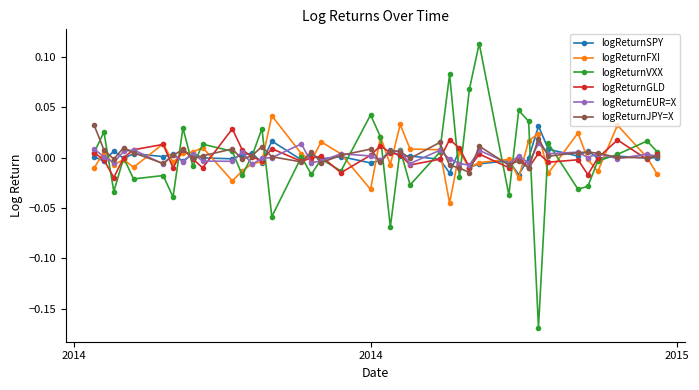

True or false: logReturnEUR=X has more than 0 points higher than both neighbors.

True